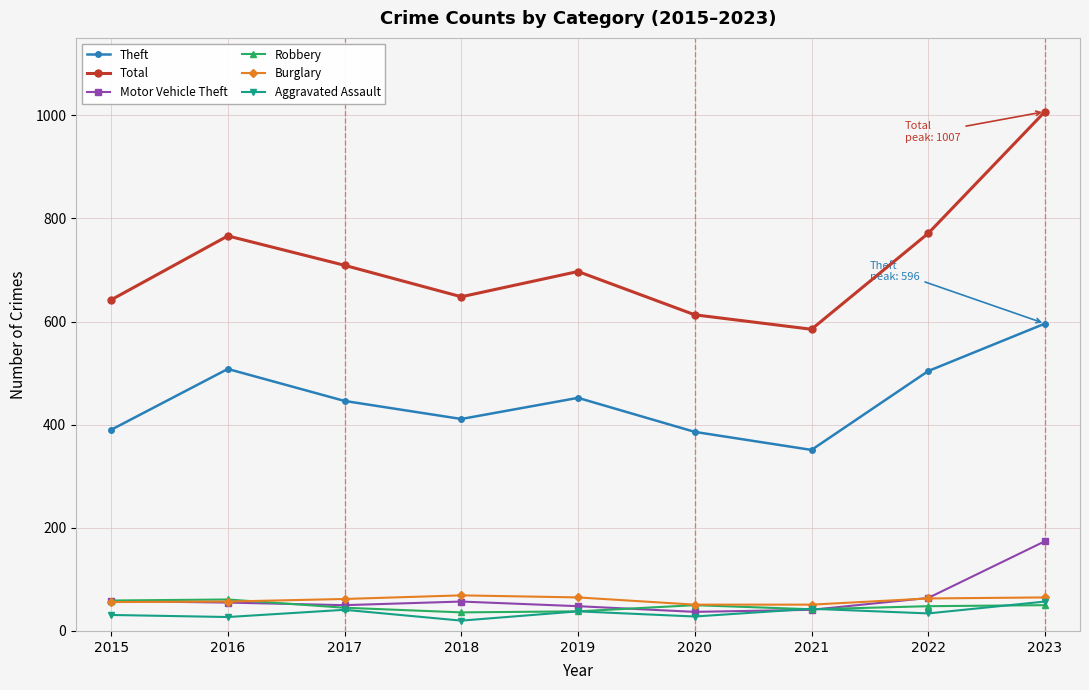

What is the value of the Total point at the 1st from the left?

642